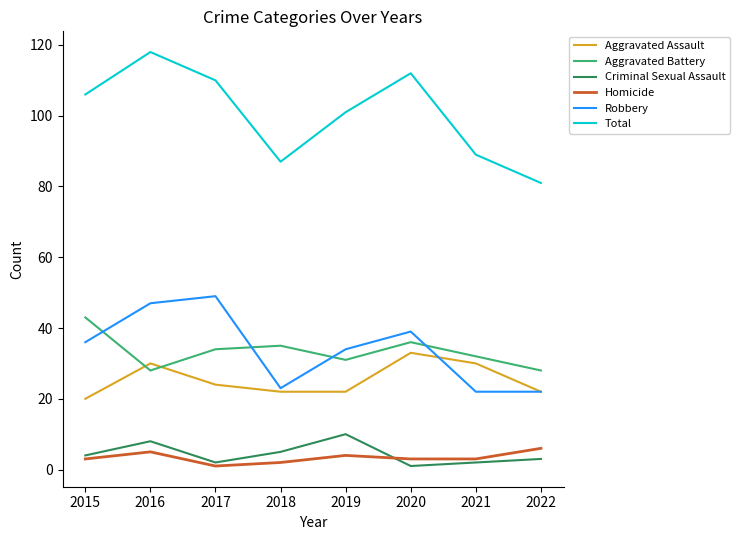

How many lines are shown in the chart?

6